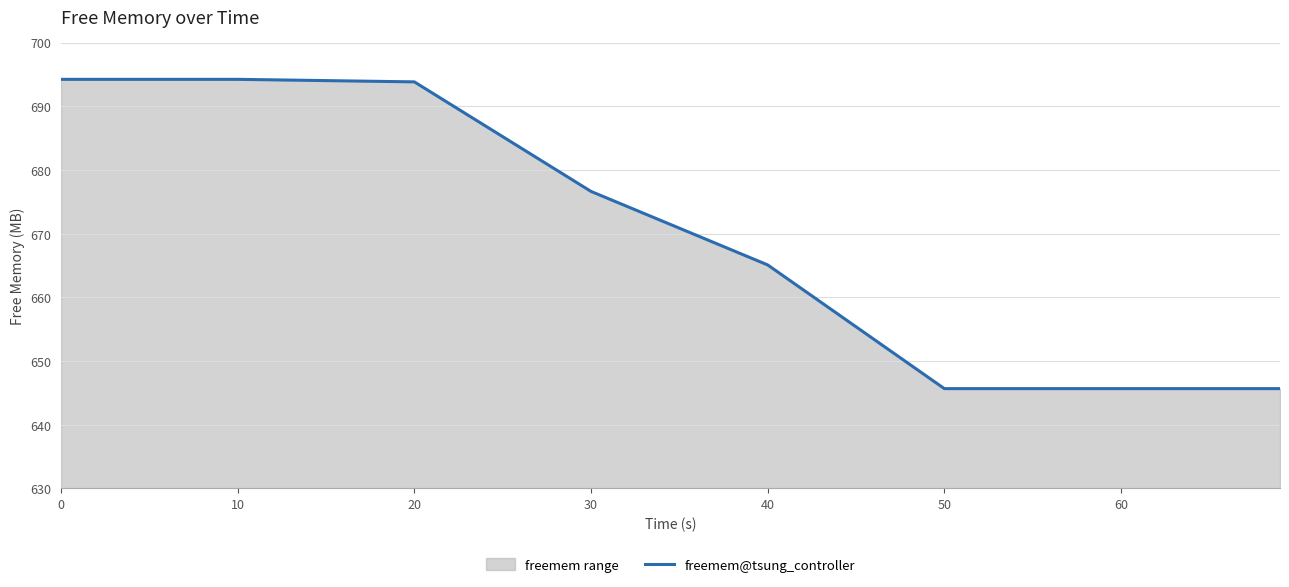

What is the greatest value displayed?

694.2